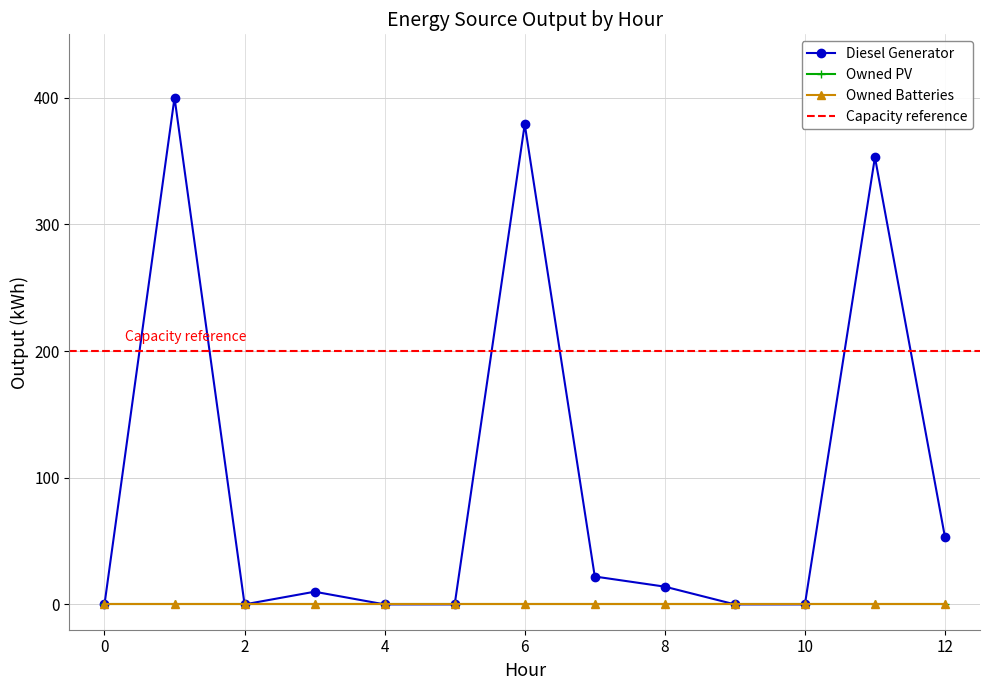

Does the chart have visible grid lines?

Yes